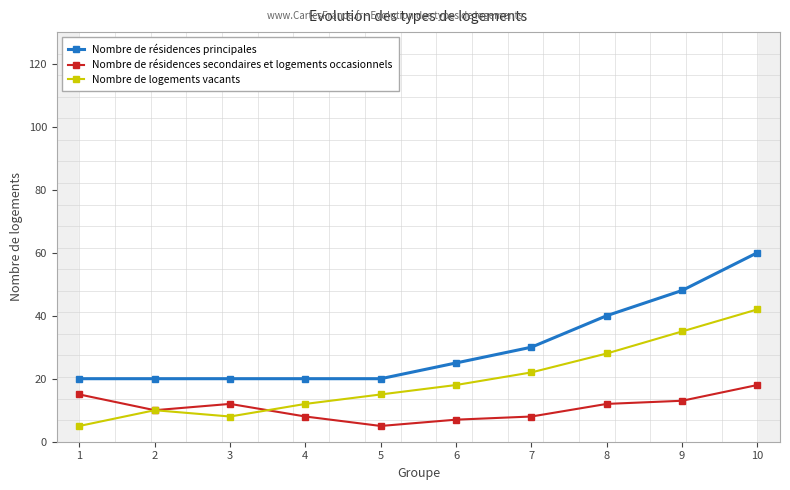

The Nombre de résidences principales series shows 20 at 3. True or false?

True